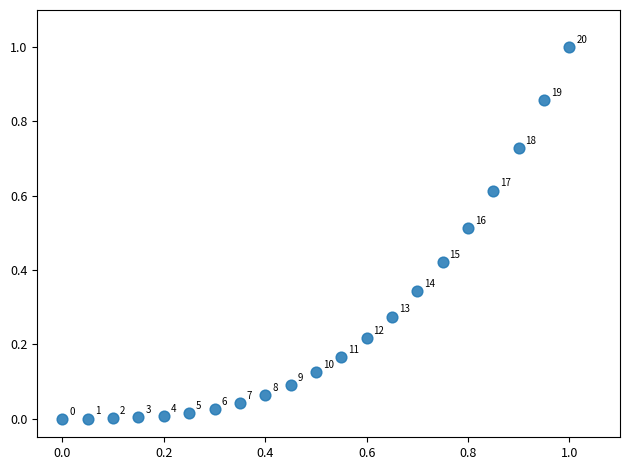

What is the range of X values (max minus min)?

1.0